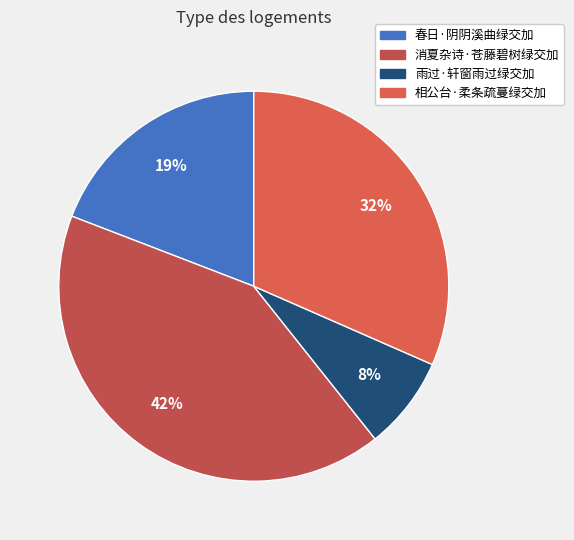

What portion of the pie excludes 春日·阴阴溪曲绿交加?

80.8%